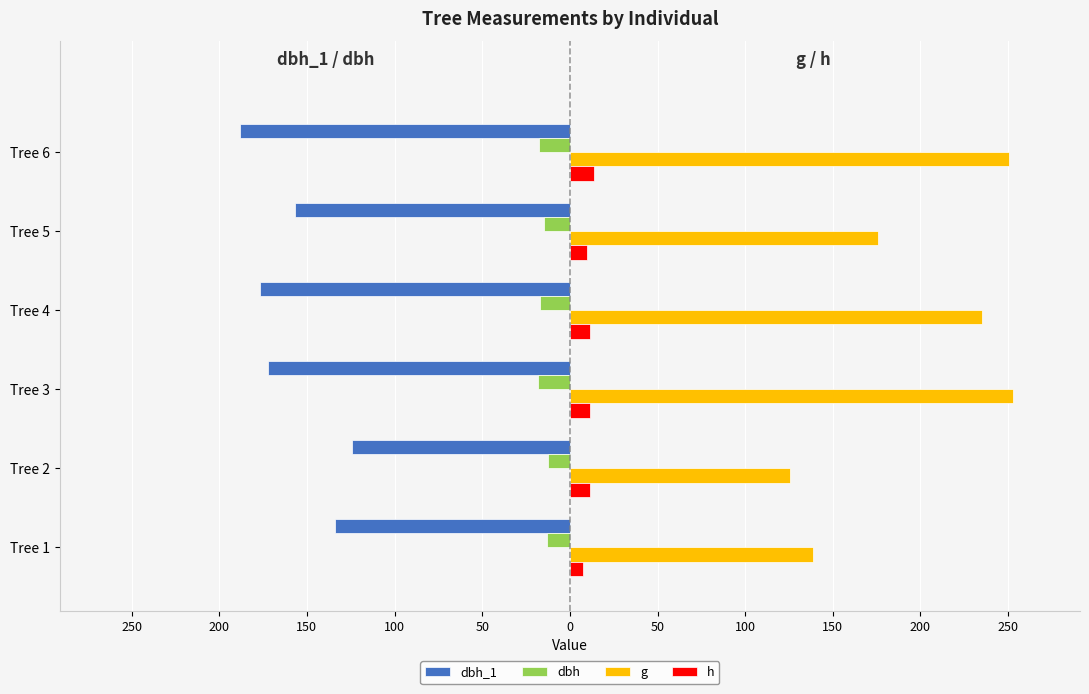

What are all the series names shown in the legend?

dbh_1, dbh, g, h